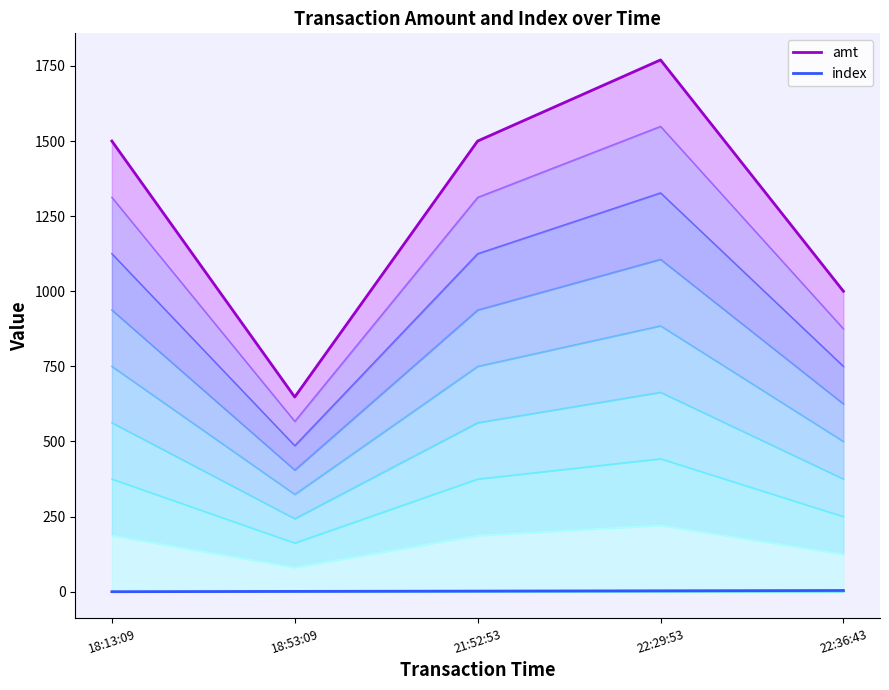

What is the sum of all index values?

10